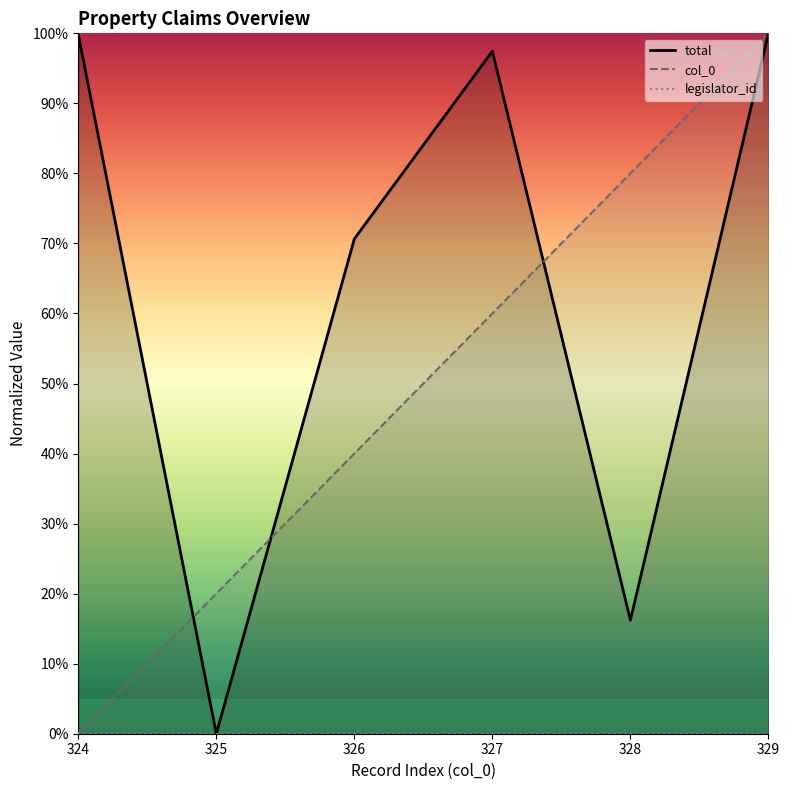

At which category is the sum across all series the highest?

329